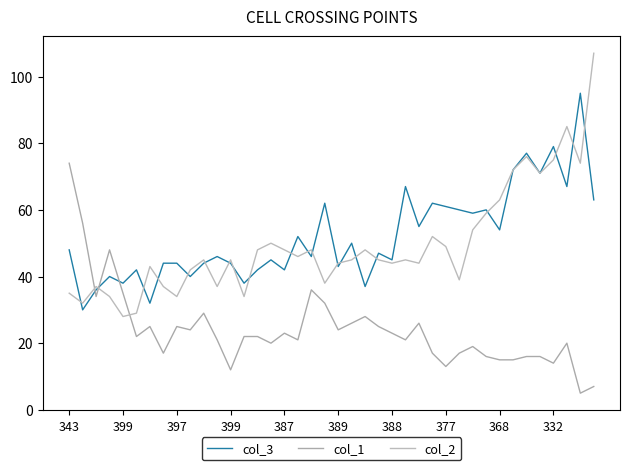

Does the chart display data point markers on the line(s)?

No